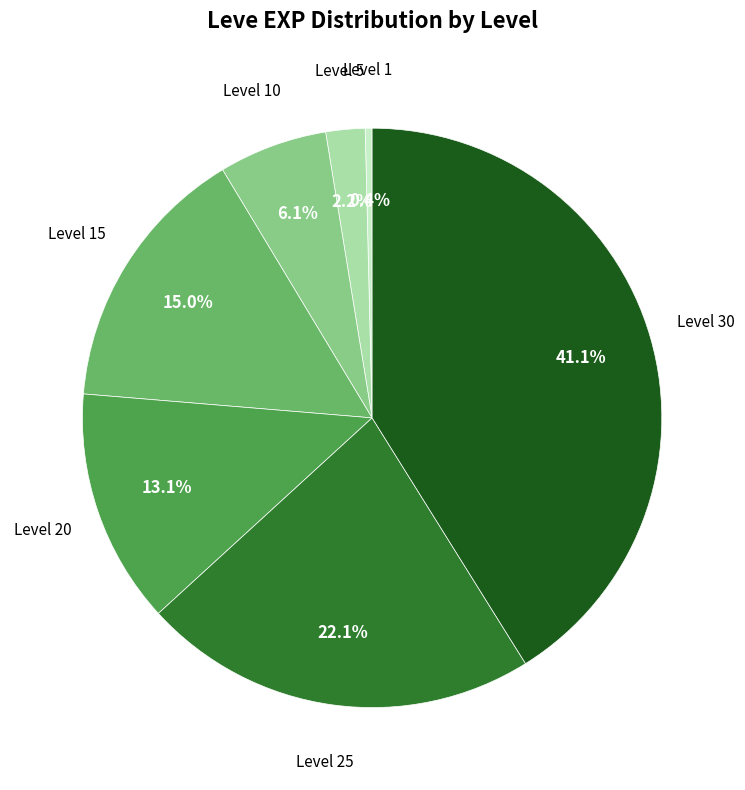

To the nearest percent, what is the difference between the largest and smallest slice percentages?

41%